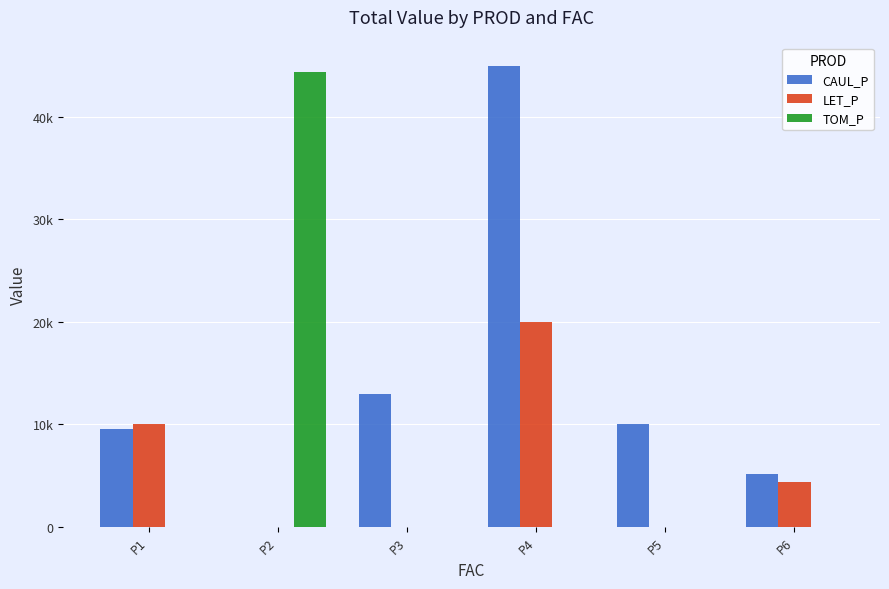

True or false: LET_P has a value of 7613.2 at P5.

False